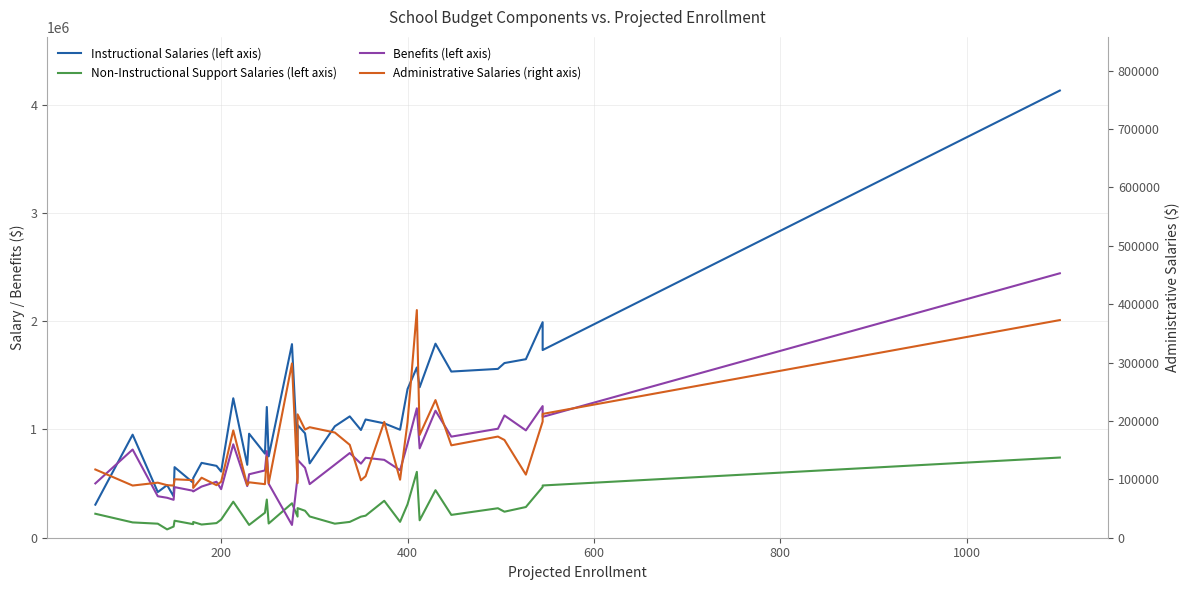

What is the minimum value shown in the chart?

76941